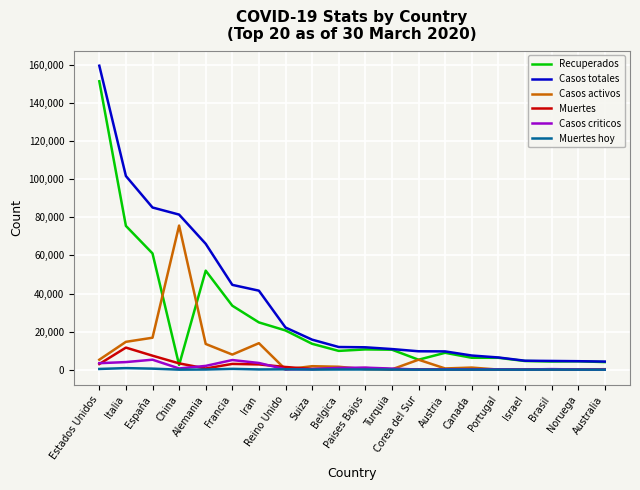

What are all the series names shown in the legend?

Recuperados, Casos totales, Casos activos, Muertes, Casos criticos, Muertes hoy